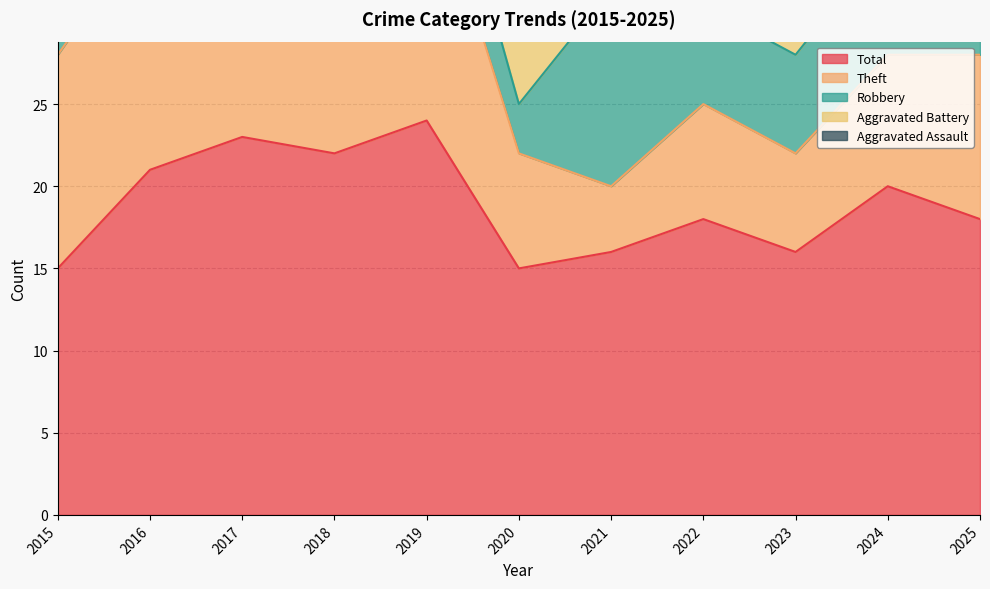

Reading left to right, what are all the values shown in this chart?

Aggravated Assault: 2015=0	2016=1	2017=2	2018=0	2019=2	2020=1	2021=0	2022=2	2023=1	2024=4	2025=1
Aggravated Battery: 2015=0	2016=0	2017=0	2018=1	2019=1	2020=4	2021=0	2022=3	2023=3	2024=0	2025=2
Robbery: 2015=2	2016=5	2017=6	2018=5	2019=5	2020=3	2021=12	2022=6	2023=6	2024=7	2025=5
Theft: 2015=13	2016=15	2017=15	2018=16	2019=16	2020=7	2021=4	2022=7	2023=6	2024=8	2025=10
Total: 2015=15	2016=21	2017=23	2018=22	2019=24	2020=15	2021=16	2022=18	2023=16	2024=20	2025=18